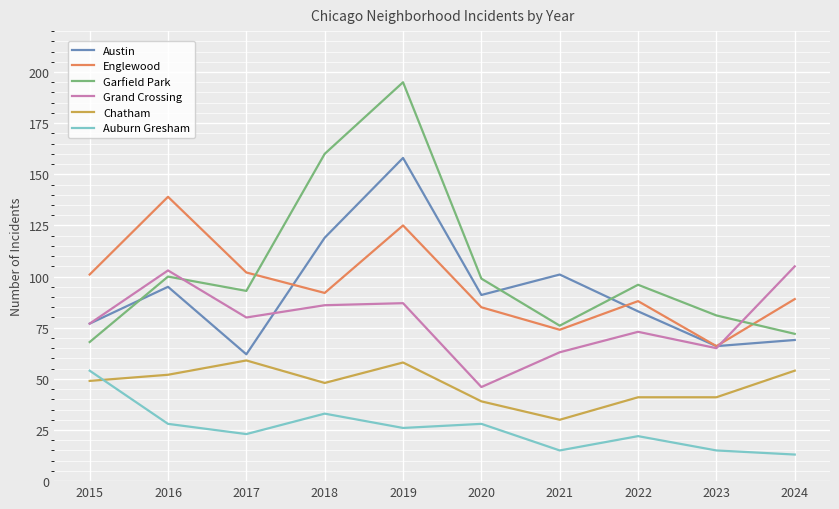

Reading right to left, what are all the values shown in this chart?

Austin: 2024=69	2023=66	2022=83	2021=101	2020=91	2019=158	2018=119	2017=62	2016=95	2015=77
Englewood: 2024=89	2023=66	2022=88	2021=74	2020=85	2019=125	2018=92	2017=102	2016=139	2015=101
Garfield Park: 2024=72	2023=81	2022=96	2021=76	2020=99	2019=195	2018=160	2017=93	2016=100	2015=68
Grand Crossing: 2024=105	2023=65	2022=73	2021=63	2020=46	2019=87	2018=86	2017=80	2016=103	2015=77
Chatham: 2024=54	2023=41	2022=41	2021=30	2020=39	2019=58	2018=48	2017=59	2016=52	2015=49
Auburn Gresham: 2024=13	2023=15	2022=22	2021=15	2020=28	2019=26	2018=33	2017=23	2016=28	2015=54